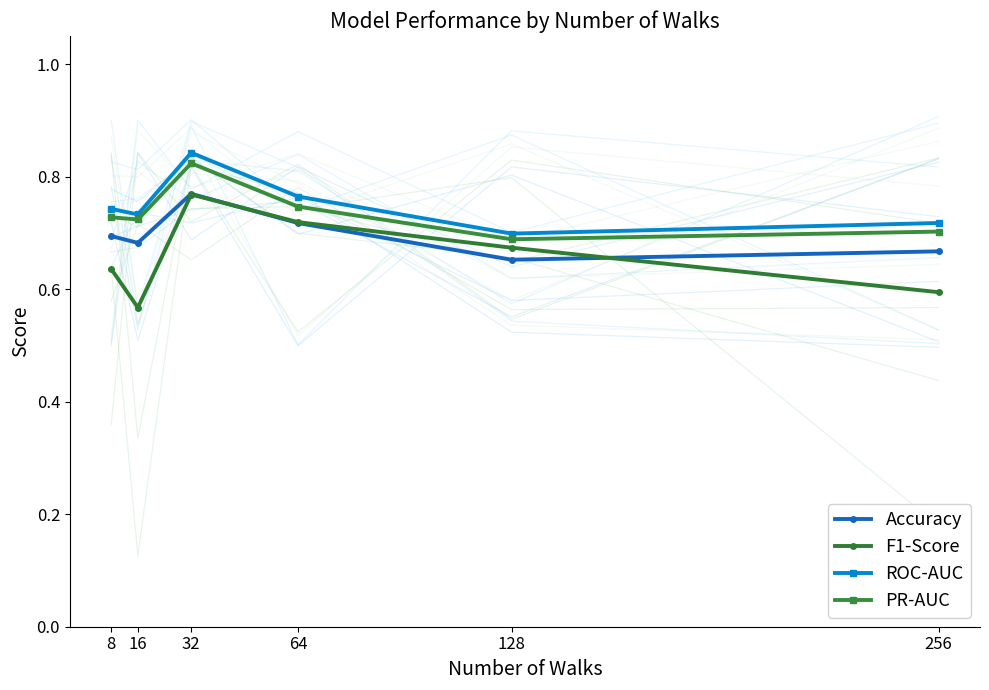

Which has a higher value, 16 or 256?

16